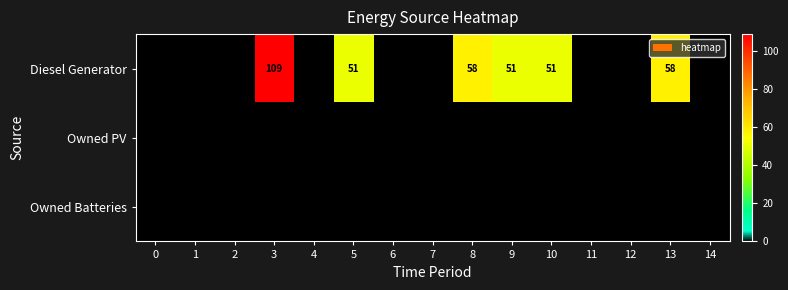

The Diesel Generator series shows 88 at 5. True or false?

False